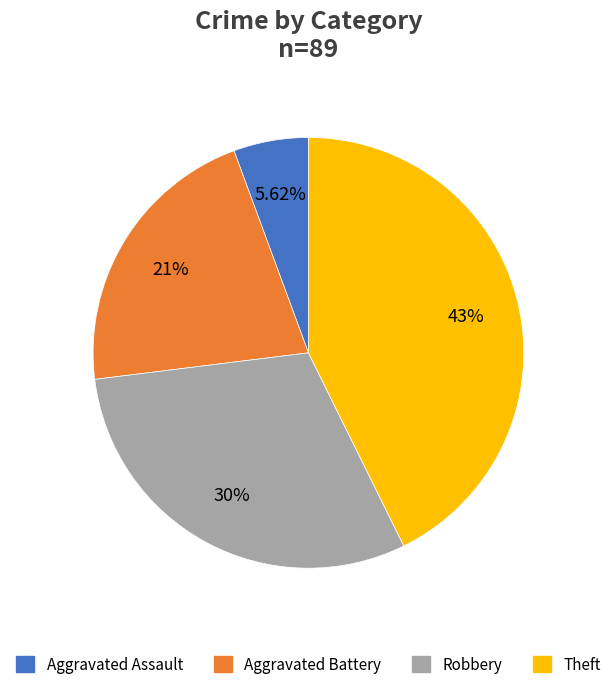

Count the number of slices in the pie.

4